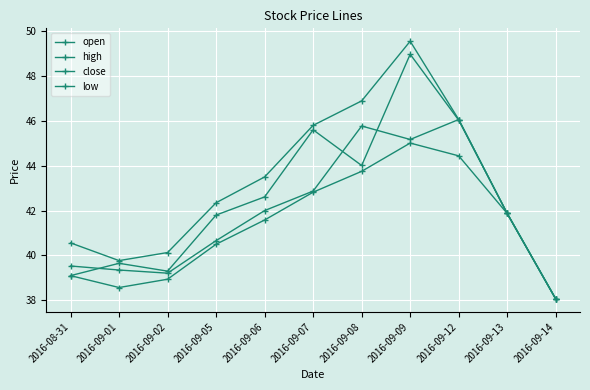

Which category has the highest value in the low series?

2016-09-09